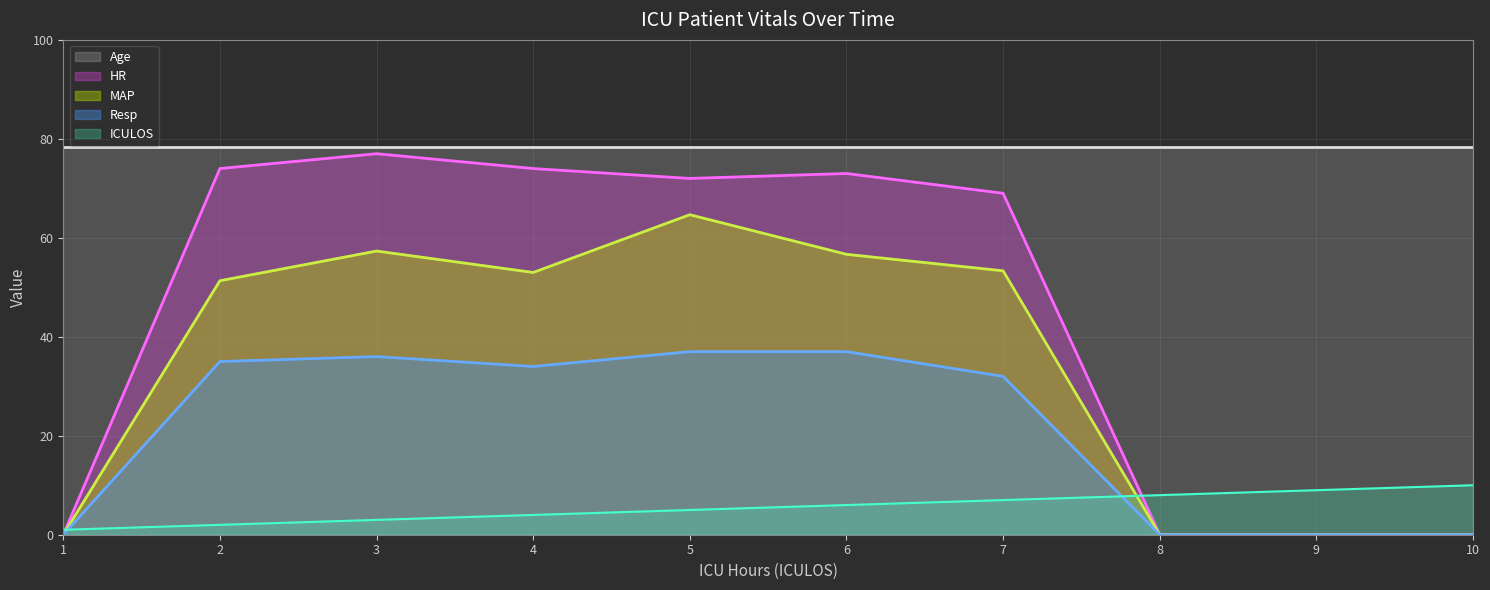

How many data points does each series have?

10